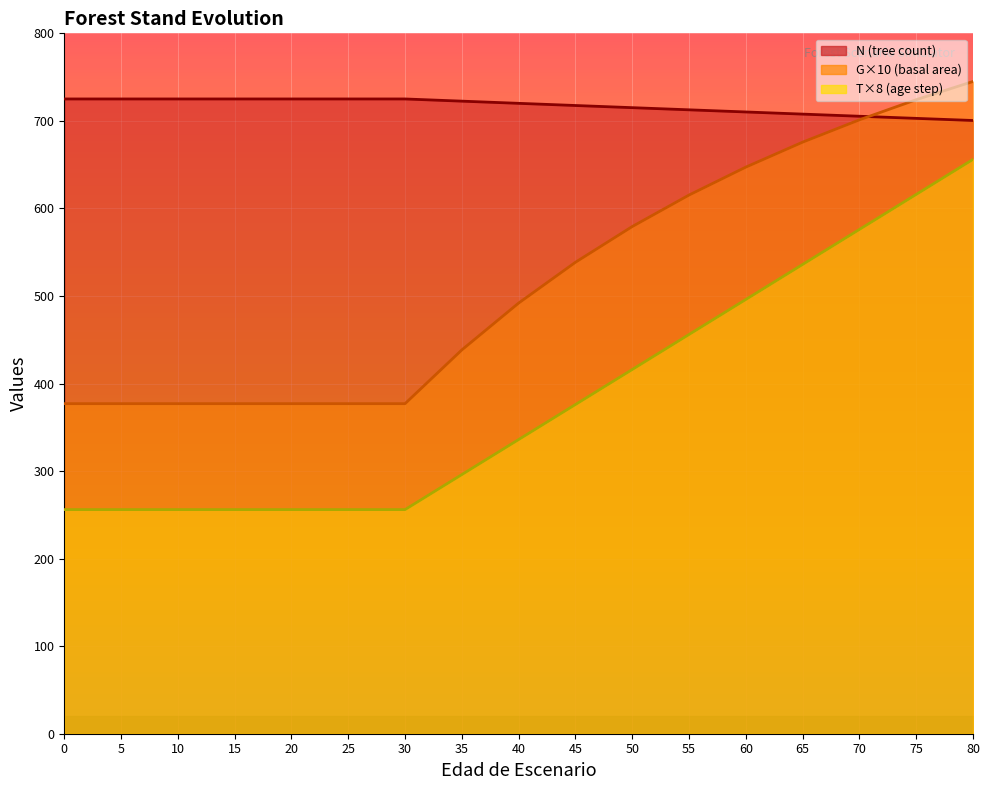

Which category has the lowest value in the N series?

80